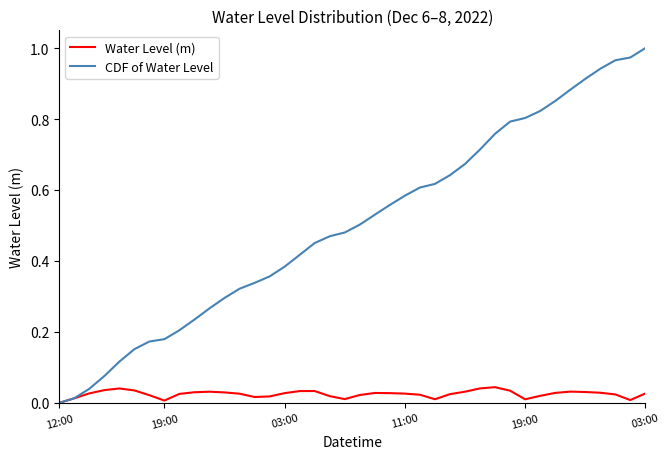

Which series has the widest spread of values?

CDF of Water Level